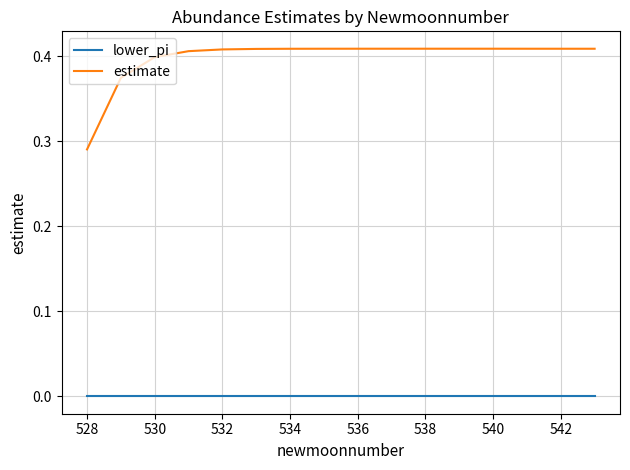

What are all the series names shown in the legend?

lower_pi, estimate